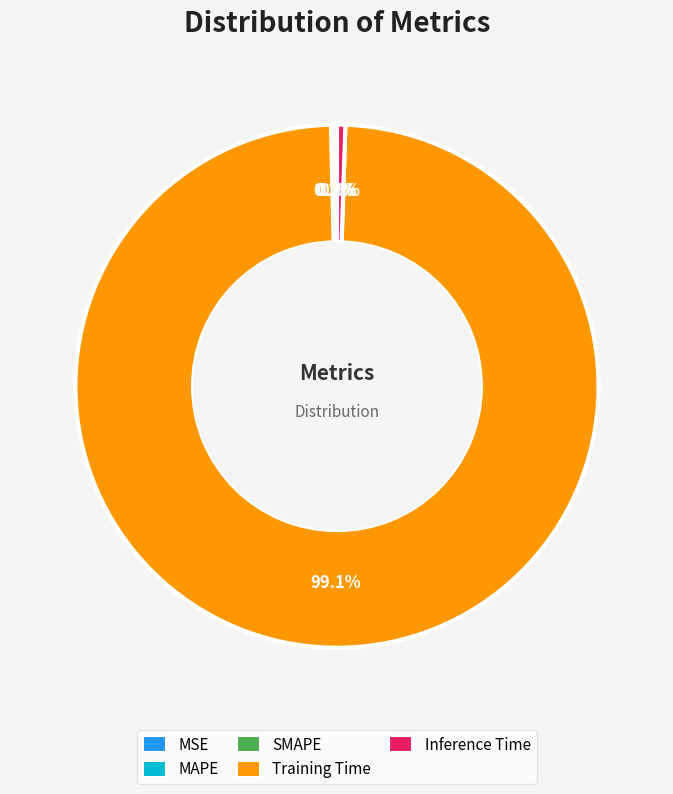

Which category accounts for the majority?

Training Time